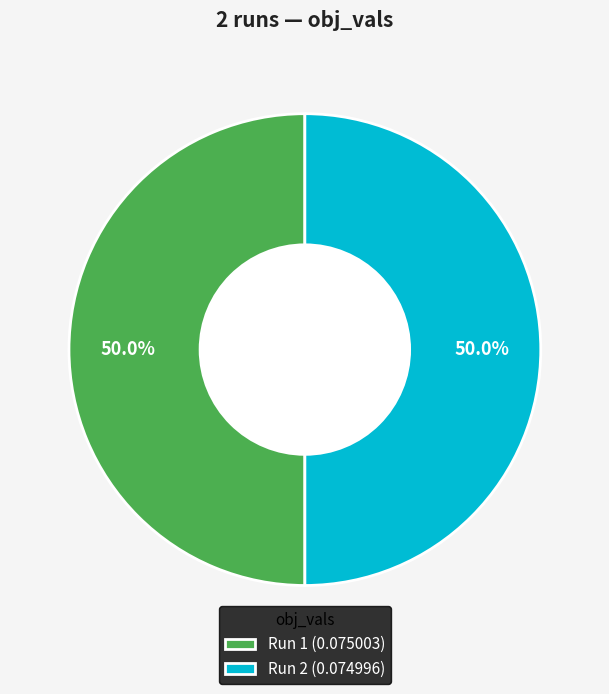

What percentage is NOT represented by Run 2 (0.074996)?

50.0%